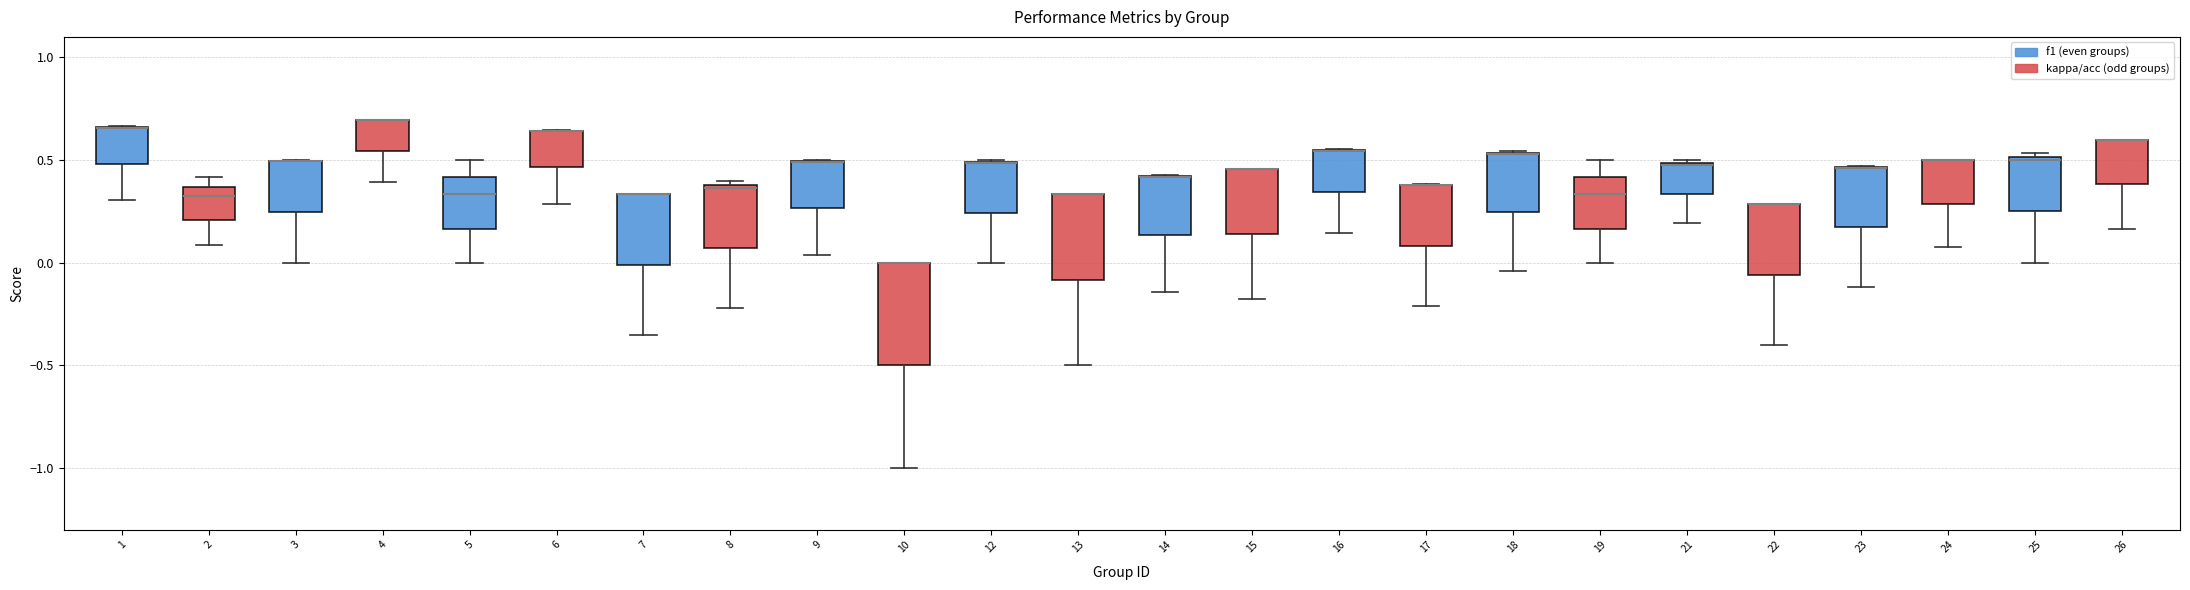

Reading left to right, transcribe this box plot: for each box, give where its median line is, the range the box spans, and where its two whiskers end, as read against the y-axis. The values are not printed on the chart, so give them approximately, as read against the axis.

1: median 0.65 (drawn on the box's upper edge), box 0.50 to 0.65, whiskers 0.30 to 0.65
2: median 0.35 (just below the box's upper edge), box 0.20 to 0.35, whiskers 0.10 to 0.40
3: median 0.50 (drawn on the box's upper edge), box 0.25 to 0.50, whiskers 0.00 to 0.50
4: median 0.70 (drawn on the box's upper edge), box 0.55 to 0.70, whiskers 0.40 to 0.70
5: median 0.35, box 0.15 to 0.40, whiskers 0.00 to 0.50
6: median 0.65 (drawn on the box's upper edge), box 0.45 to 0.65, whiskers 0.30 to 0.65
7: median 0.35 (drawn on the box's upper edge), box 0.00 to 0.35, whiskers -0.35 to 0.35
8: median 0.35, box 0.05 to 0.40, whiskers -0.20 to 0.40 (just above the box's upper edge)
9: median 0.50 (drawn on the box's upper edge), box 0.25 to 0.50, whiskers 0.05 to 0.50
10: median 0.00 (drawn on the box's upper edge), box -0.50 to 0.00, whiskers -1.00 to 0.00
12: median 0.50 (drawn on the box's upper edge), box 0.25 to 0.50, whiskers 0.00 to 0.50
13: median 0.35 (drawn on the box's upper edge), box -0.10 to 0.35, whiskers -0.50 to 0.35
14: median 0.40 (drawn on the box's upper edge), box 0.15 to 0.40, whiskers -0.15 to 0.45
15: median 0.45 (drawn on the box's upper edge), box 0.15 to 0.45, whiskers -0.20 to 0.45
16: median 0.55 (drawn on the box's upper edge), box 0.35 to 0.55, whiskers 0.15 to 0.55
17: median 0.40 (drawn on the box's upper edge), box 0.10 to 0.40, whiskers -0.20 to 0.40
18: median 0.55 (drawn on the box's upper edge), box 0.25 to 0.55, whiskers -0.05 to 0.55
19: median 0.35, box 0.15 to 0.40, whiskers 0.00 to 0.50
21: median 0.45, box 0.35 to 0.50, whiskers 0.20 to 0.50
22: median 0.30 (drawn on the box's upper edge), box -0.05 to 0.30, whiskers -0.40 to 0.30
23: median 0.45 (drawn on the box's upper edge), box 0.15 to 0.45, whiskers -0.10 to 0.45
24: median 0.50 (drawn on the box's upper edge), box 0.30 to 0.50, whiskers 0.10 to 0.50
25: median 0.50 (just below the box's upper edge), box 0.25 to 0.50, whiskers 0.00 to 0.55
26: median 0.60 (drawn on the box's upper edge), box 0.40 to 0.60, whiskers 0.15 to 0.60